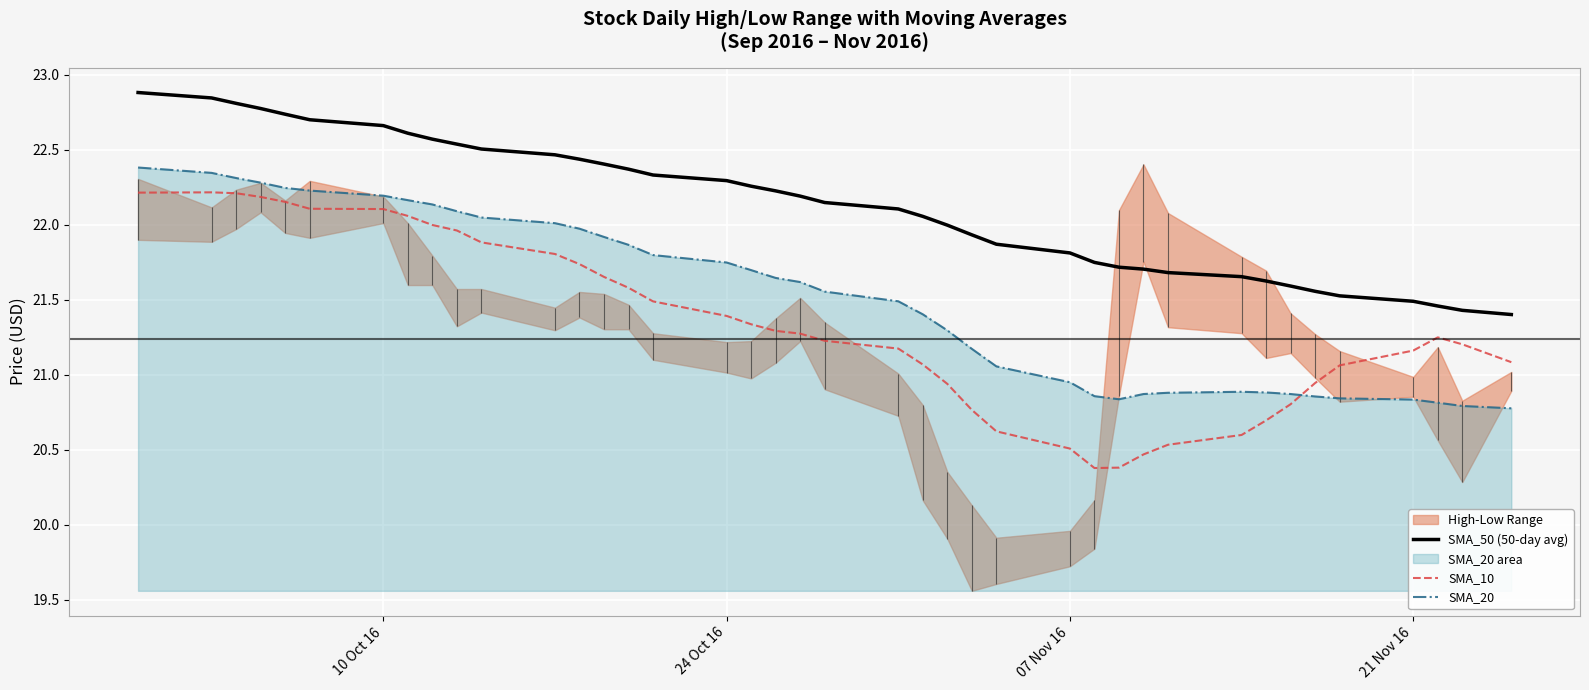

True or false: SMA_20 and SMA_50 (50-day avg) intersect in this chart.

False